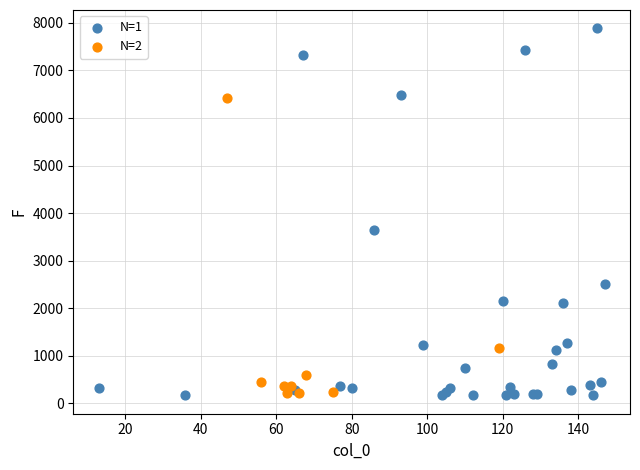

Which series contains the highest Y value?

N=1